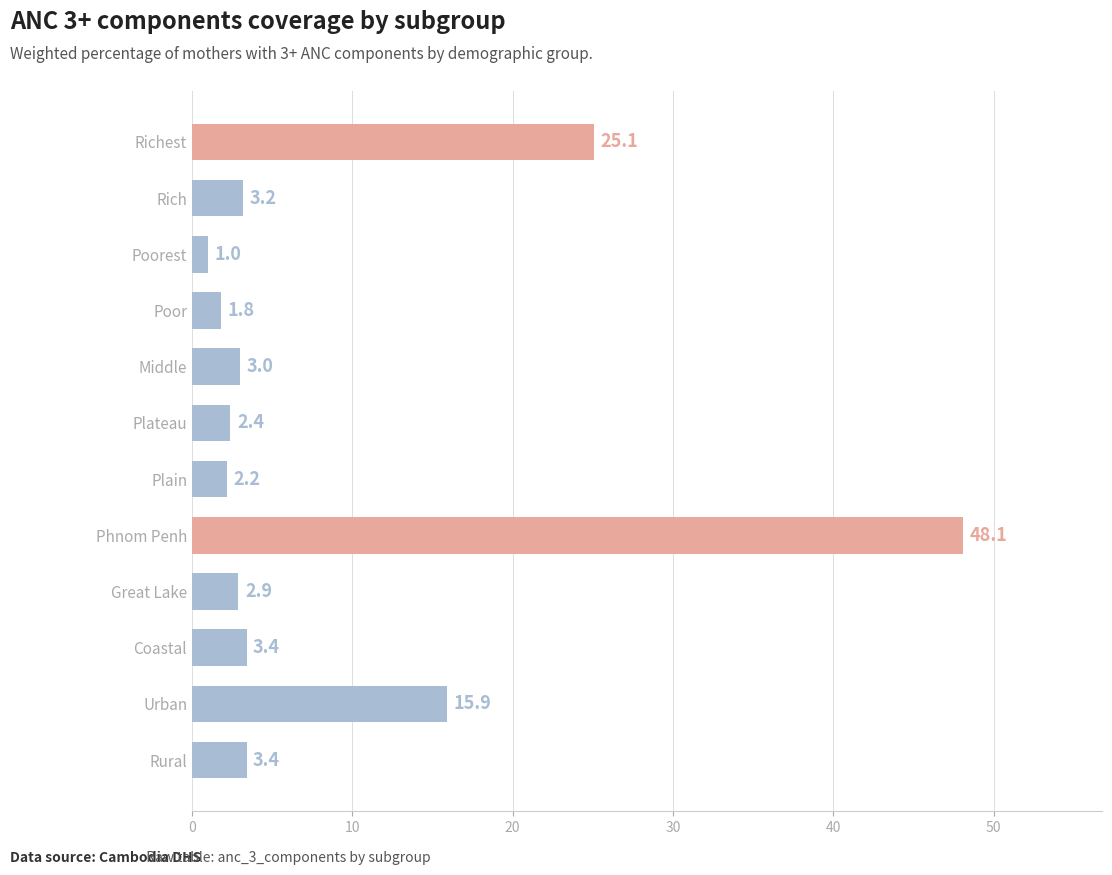

Reading top to bottom, extract all data points from this chart.

Richest=25.1	Rich=3.2	Poorest=1.0	Poor=1.8	Middle=3.0	Plateau=2.4	Plain=2.2	Phnom Penh=48.1	Great Lake=2.9	Coastal=3.4	Urban=15.9	Rural=3.4